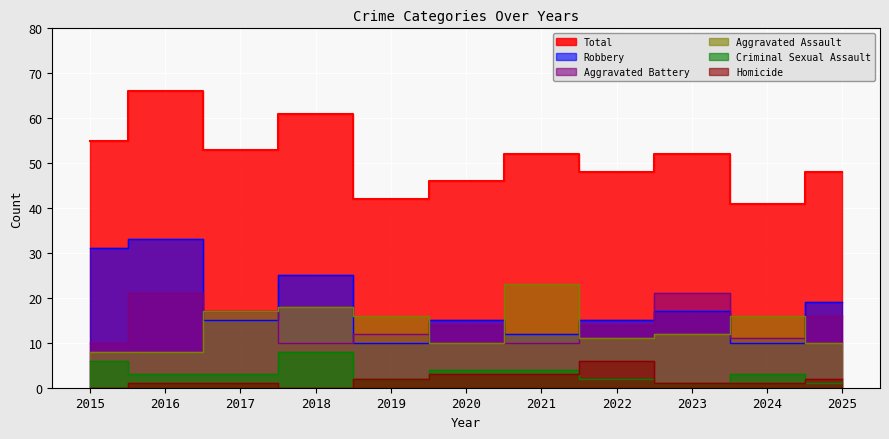

Reading left to right, what are all the values shown in this chart?

Aggravated Assault: 2015=8	2016=8	2017=17	2018=18	2019=16	2020=10	2021=23	2022=11	2023=12	2024=16	2025=10
Aggravated Battery: 2015=10	2016=21	2017=17	2018=10	2019=12	2020=14	2021=10	2022=14	2023=21	2024=11	2025=16
Criminal Sexual Assault: 2015=6	2016=3	2017=3	2018=8	2019=2	2020=4	2021=4	2022=2	2023=1	2024=3	2025=1
Homicide: 2015=0	2016=1	2017=1	2018=0	2019=2	2020=3	2021=3	2022=6	2023=1	2024=1	2025=2
Robbery: 2015=31	2016=33	2017=15	2018=25	2019=10	2020=15	2021=12	2022=15	2023=17	2024=10	2025=19
Total: 2015=55	2016=66	2017=53	2018=61	2019=42	2020=46	2021=52	2022=48	2023=52	2024=41	2025=48